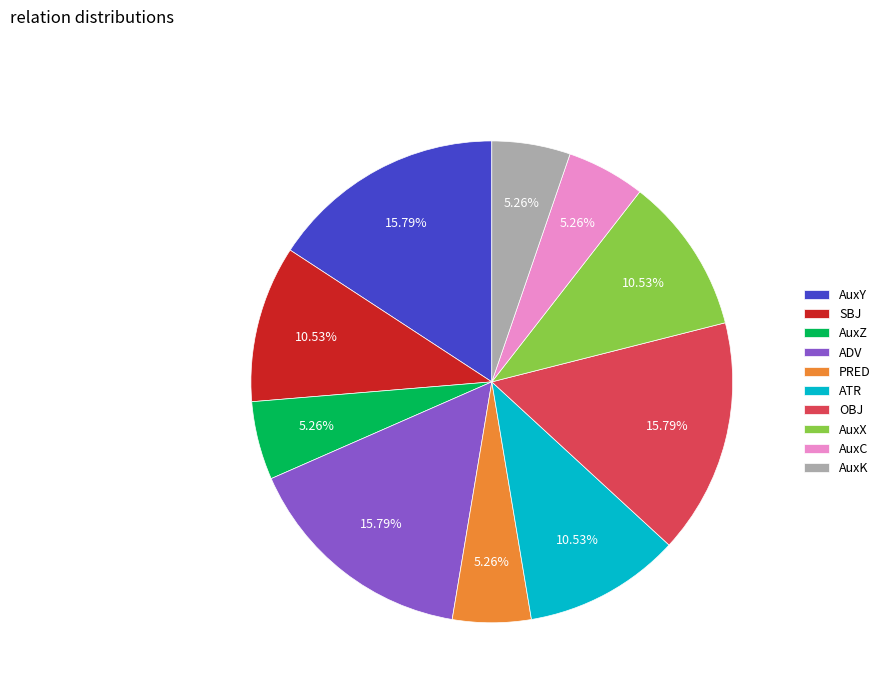

Between OBJ and AuxC, which is larger?

OBJ